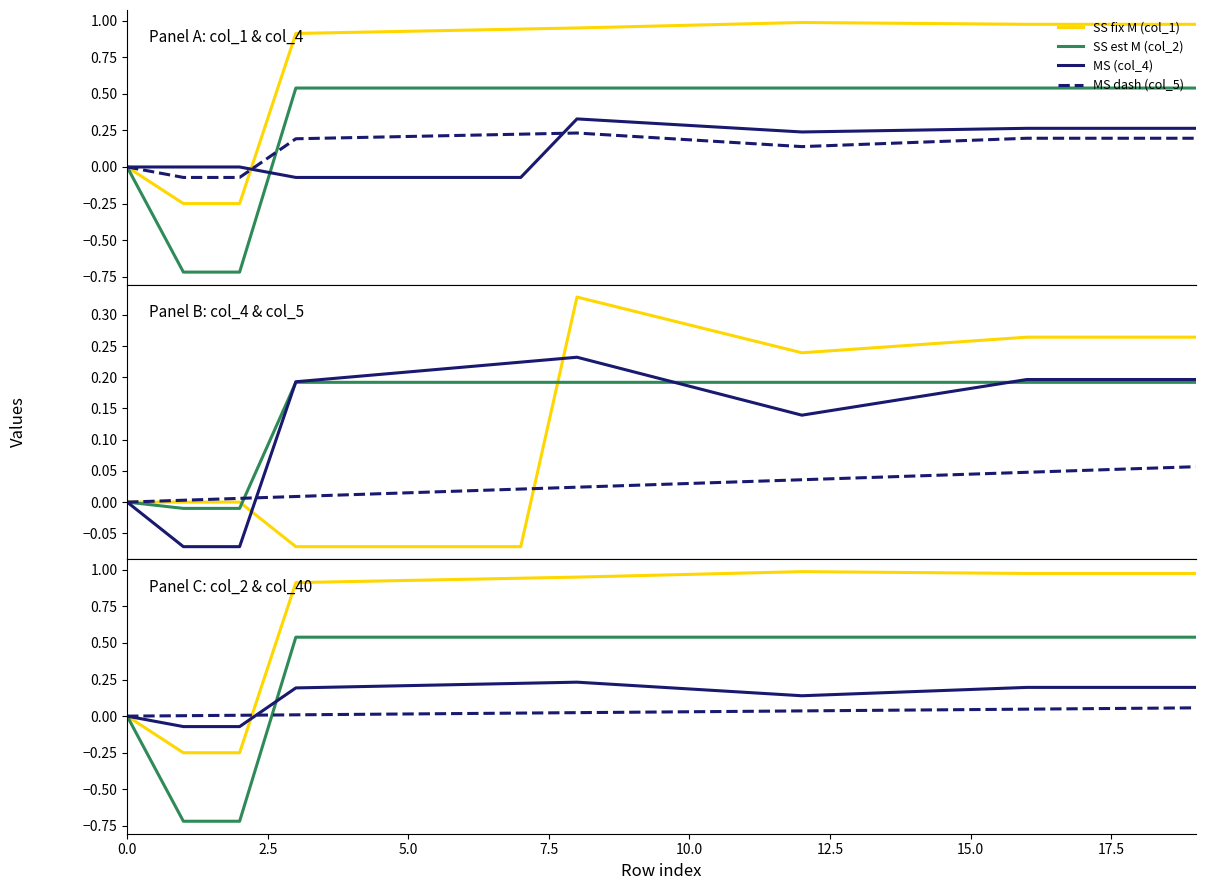

Which series has the widest spread of values?

col_2